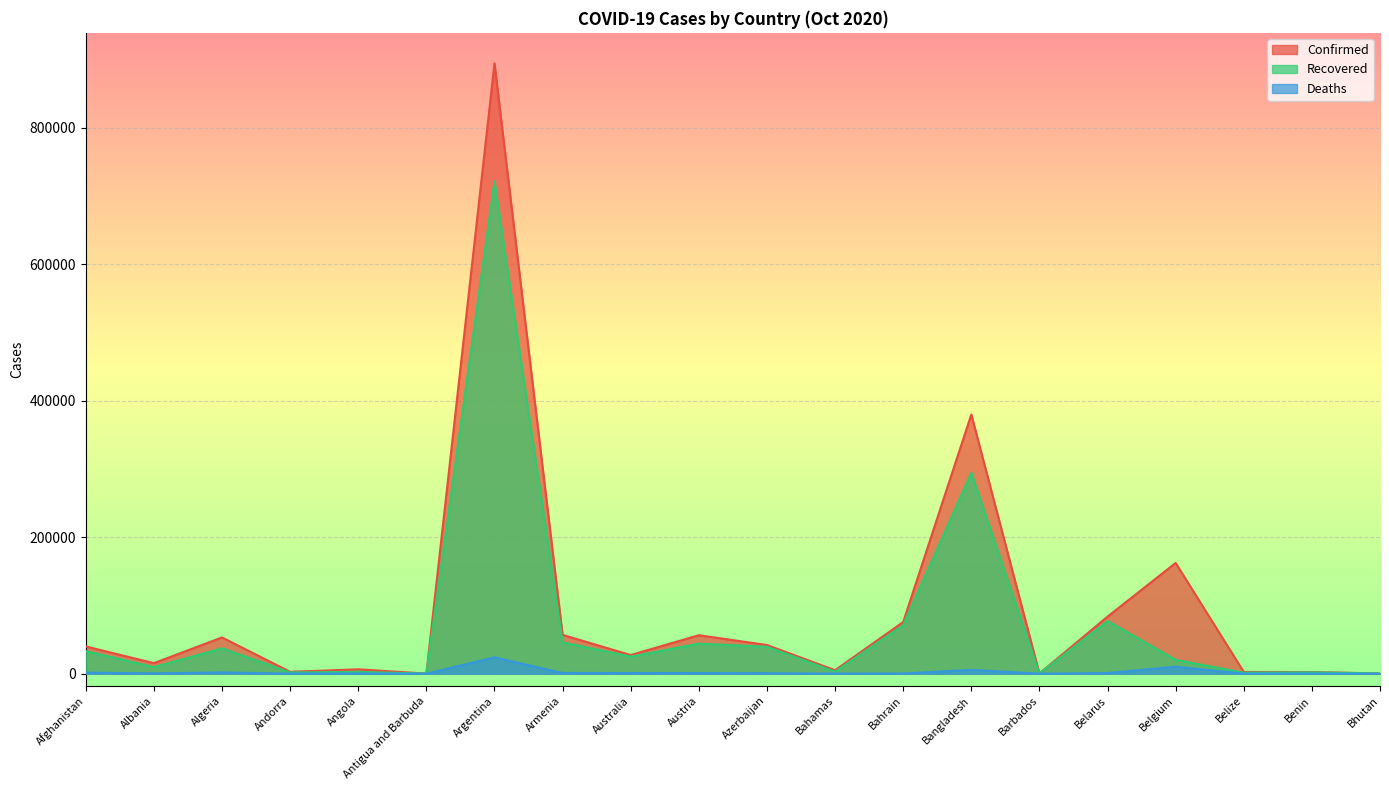

What is the total value across all series at Bahamas?

8085